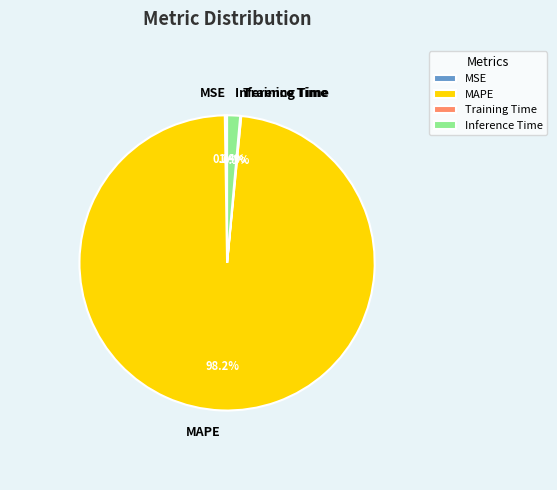

Which category accounts for the majority?

MAPE